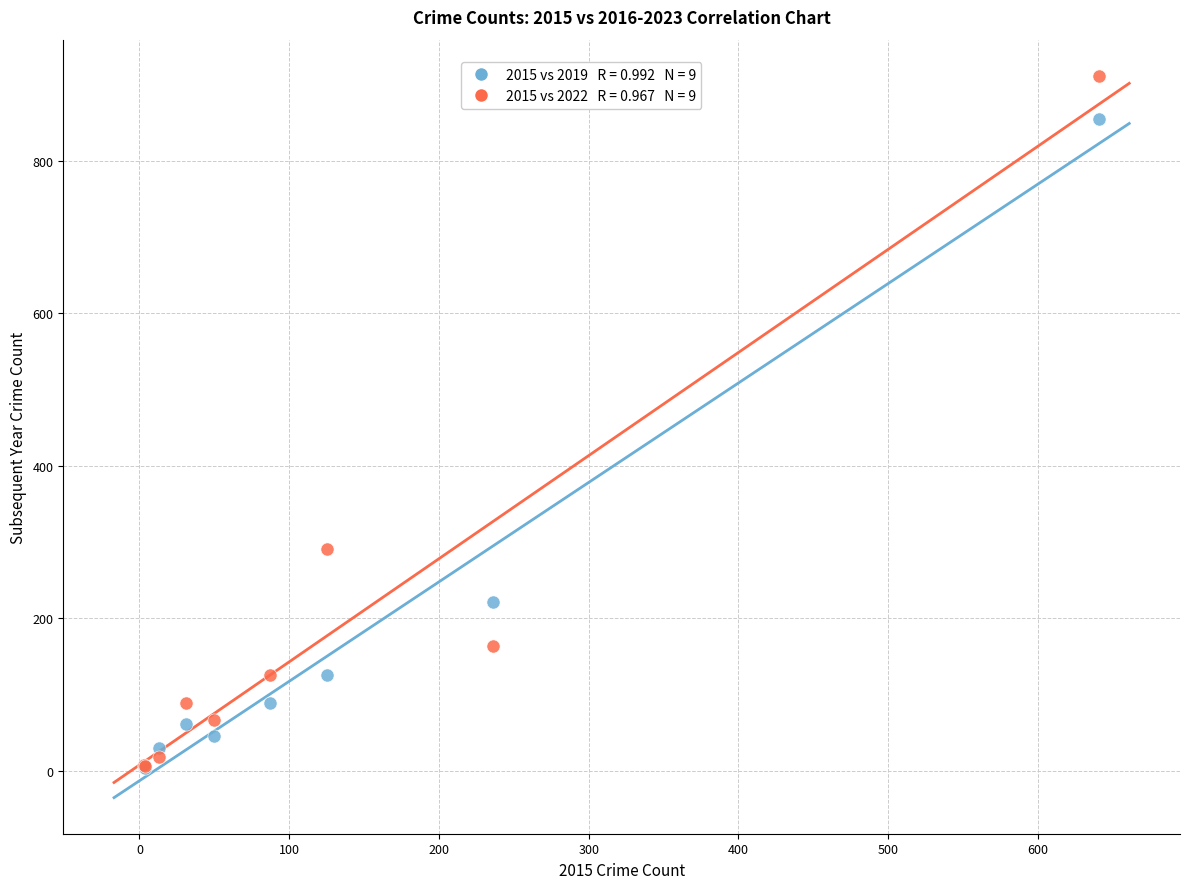

Across all series, what Y value is closest to 457?

291